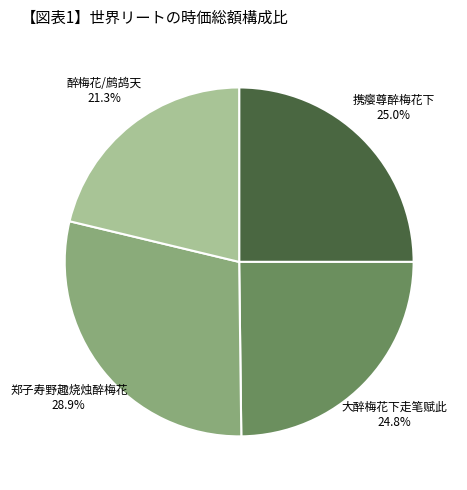

What portion of the pie excludes 携瘿尊醉梅花下?

75.0%